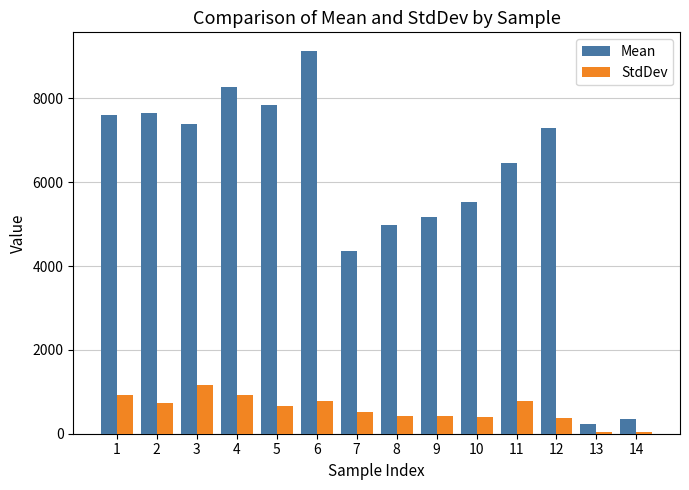

What is the greatest value displayed?

9117.6